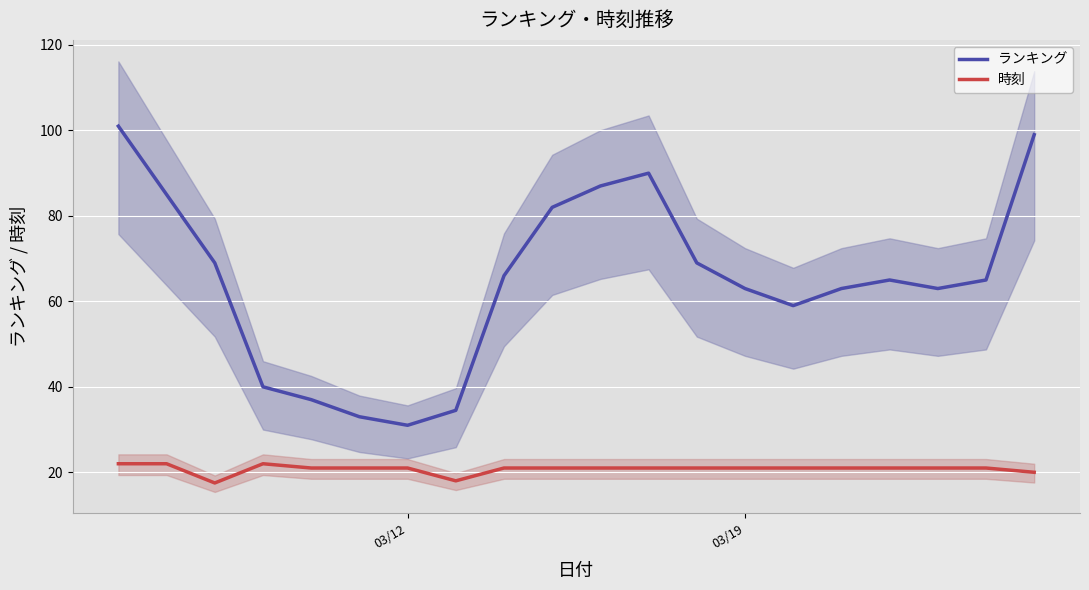

The 時刻 series shows 21.0 at 03/19. True or false?

True